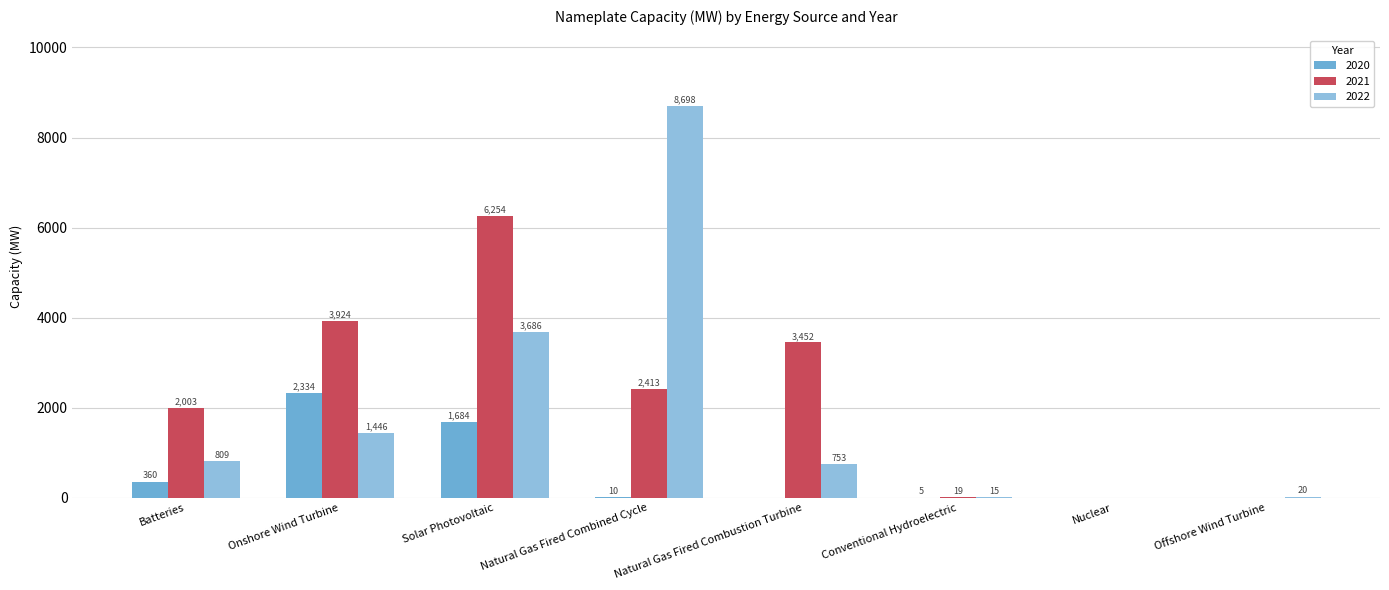

At which category is the sum across all series the highest?

Solar Photovoltaic